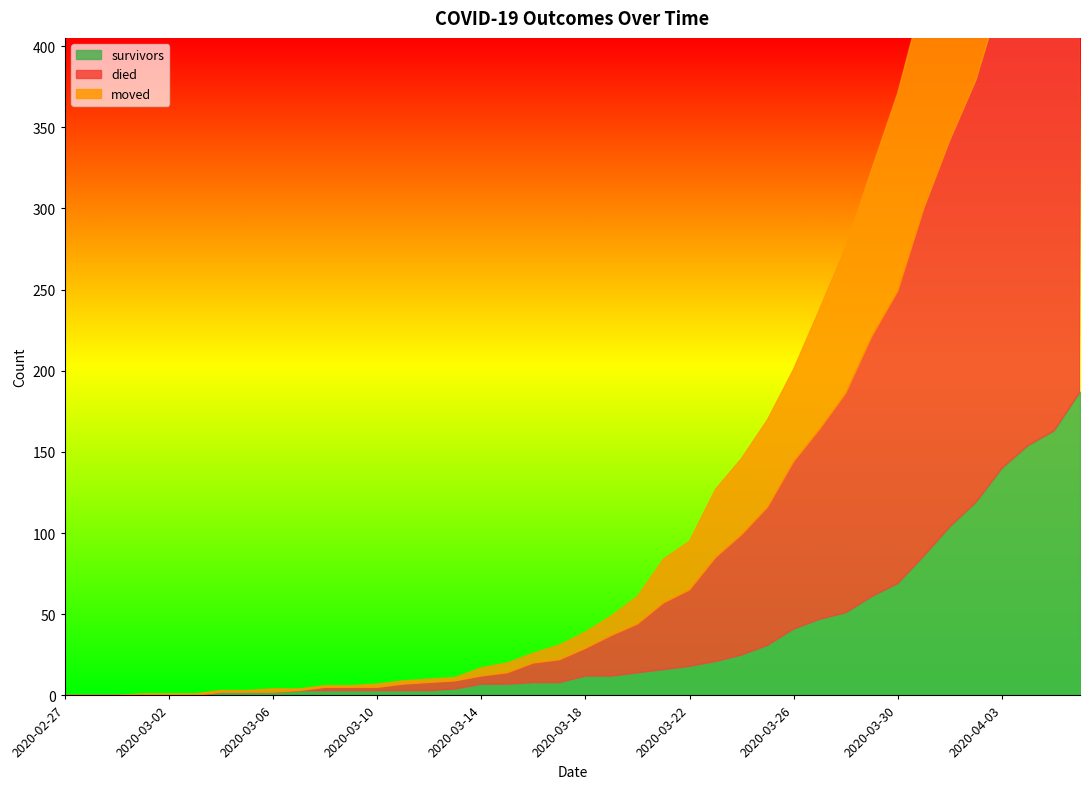

At which category is the sum across all series the highest?

2020-04-06